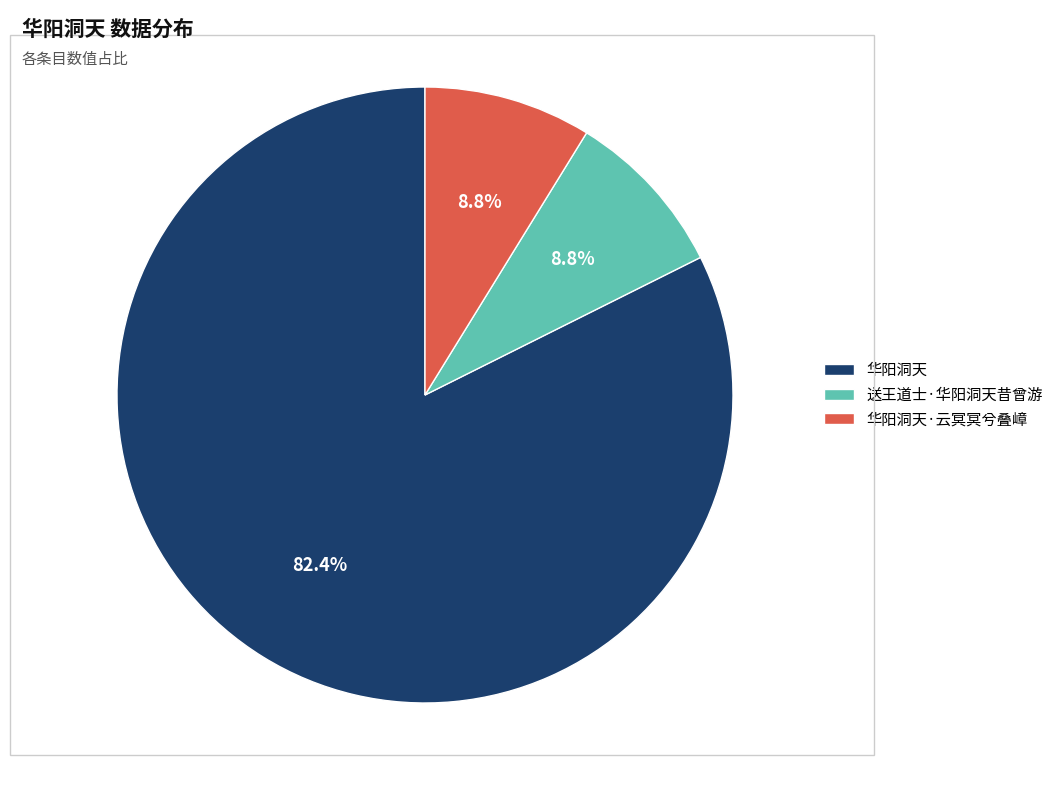

Which has a higher value, 华阳洞天·云冥冥兮叠嶂 or 华阳洞天?

华阳洞天